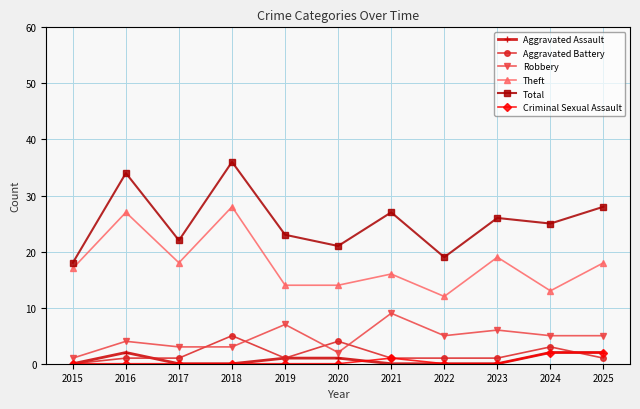

Is it true that Total equals 47 at 2018?

False